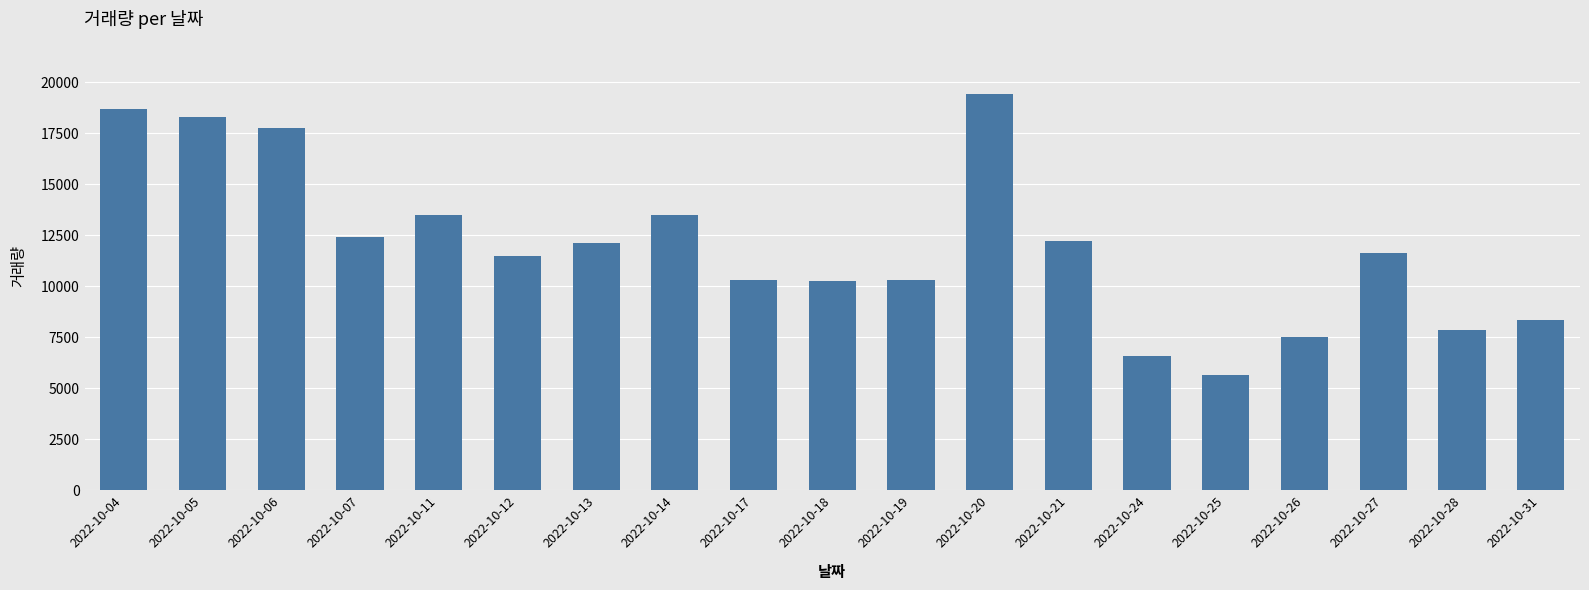

The value at 2022-10-17 is 16054. True or false?

False